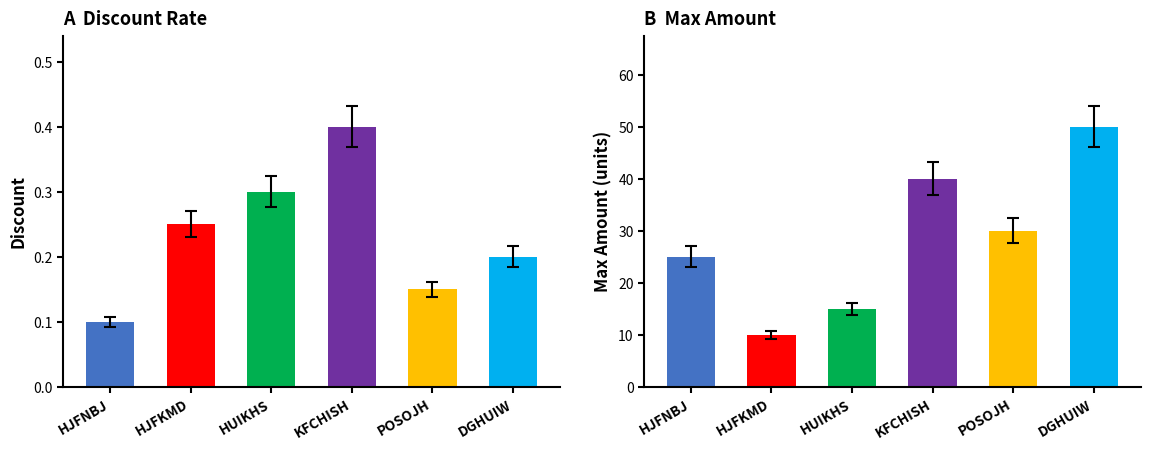

What is the label of the 1st bar from the left?

HJFNBJ